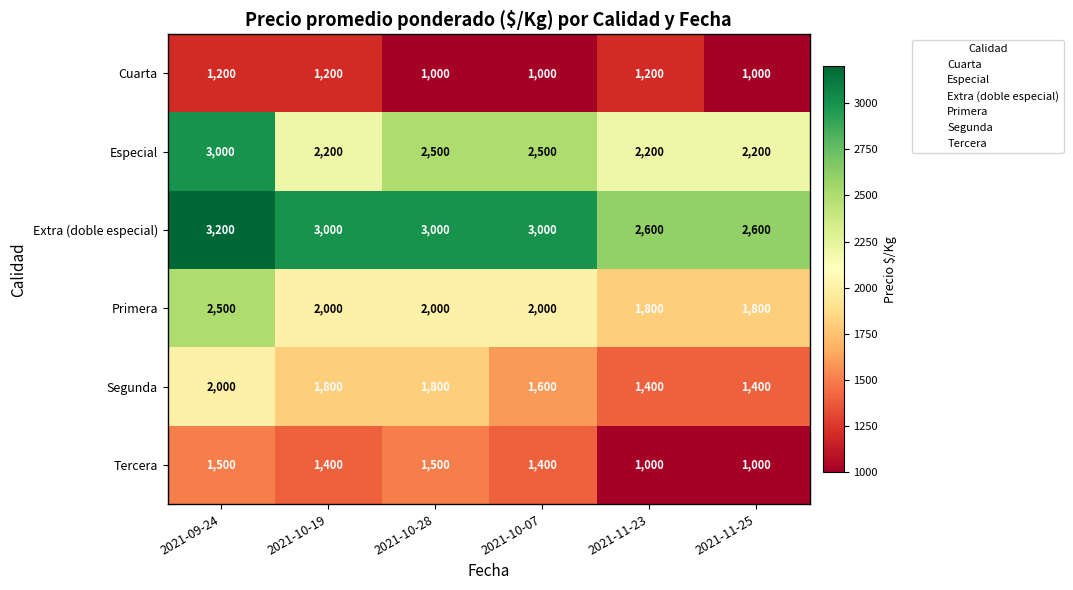

Which series has the largest total across all categories?

Extra (doble especial)